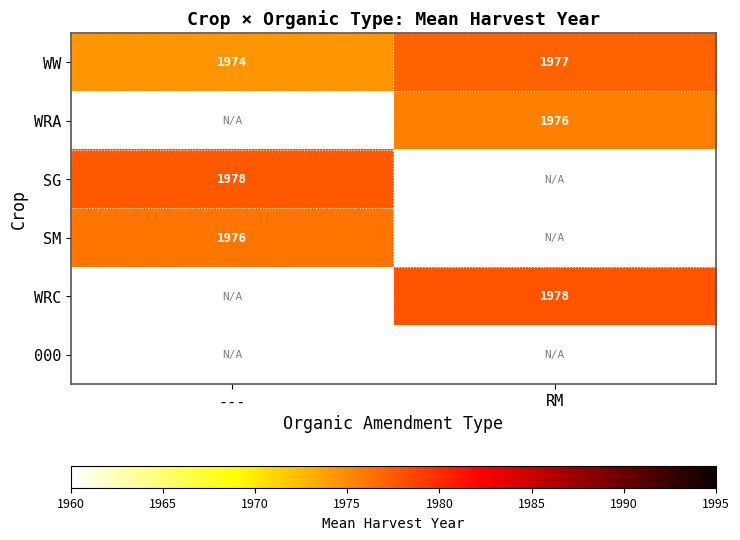

Is it true that WW equals 3487.2 at ---?

False